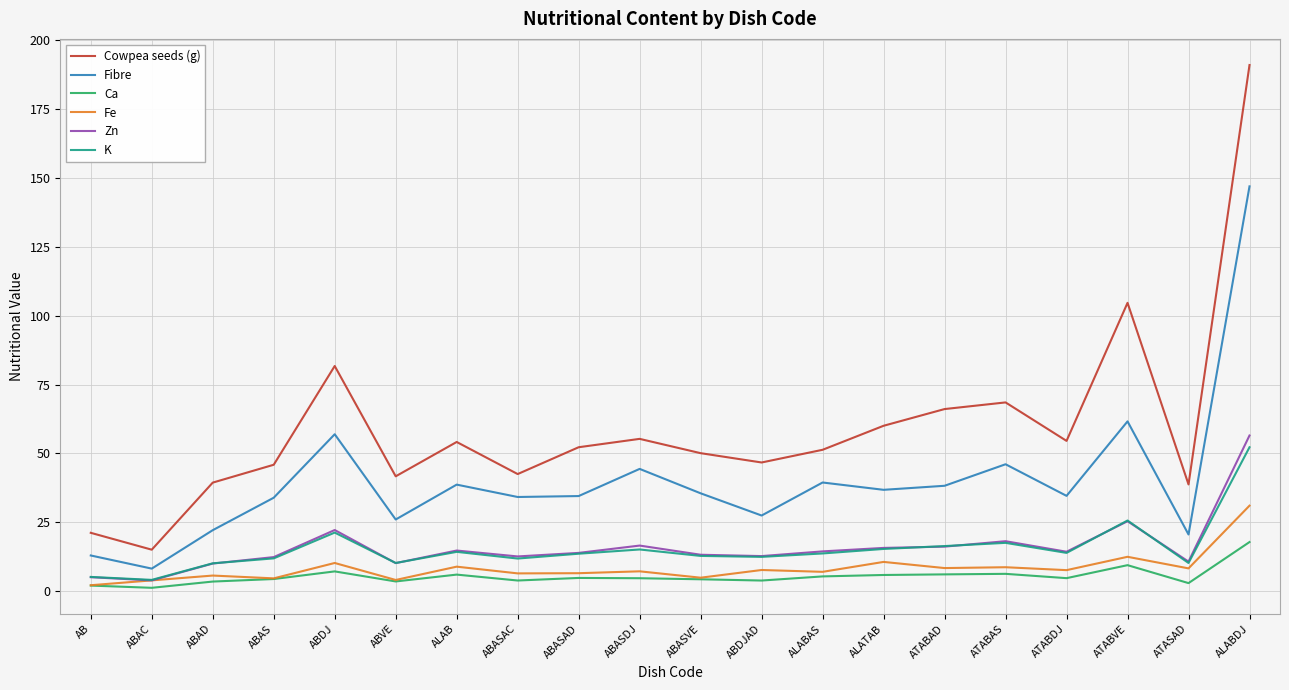

True or false: Zn has a value of 29.2 at ABDJ.

False